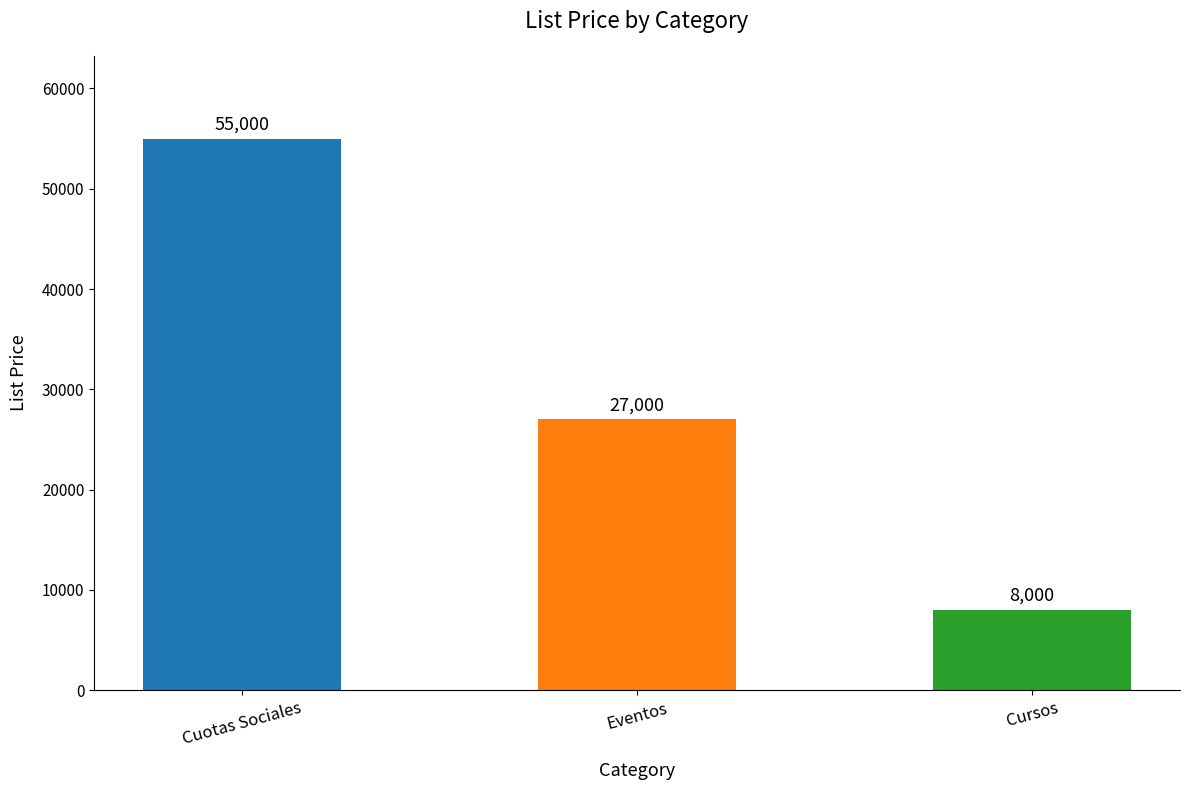

What is the sum of all values?

90000